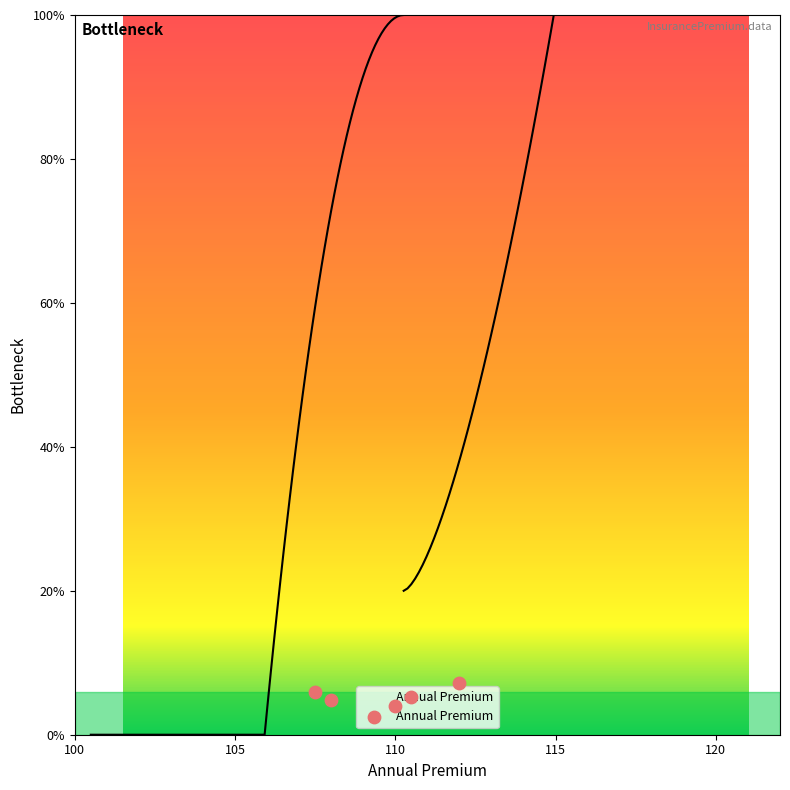

Between 105 and 100, which is larger?

100